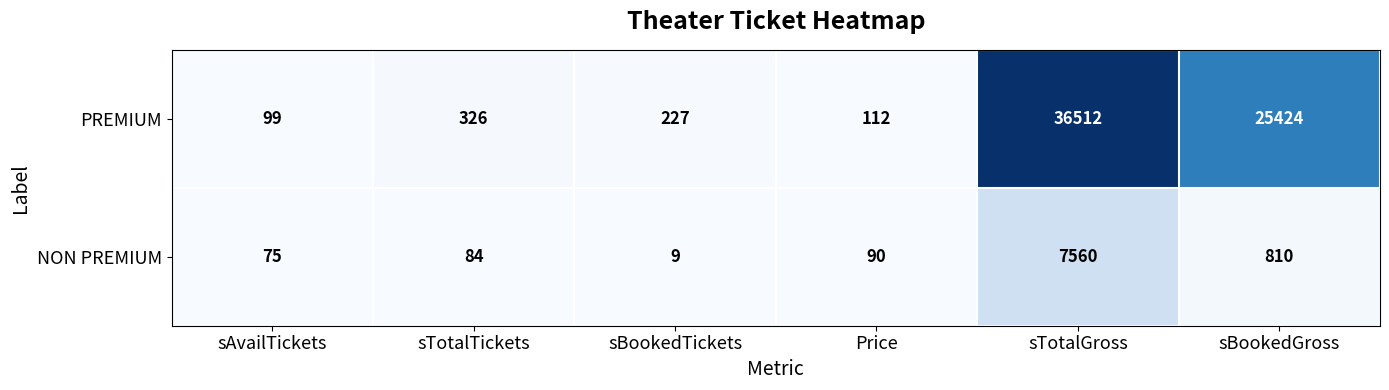

Which label corresponds to the largest value in the chart?

sTotalGross